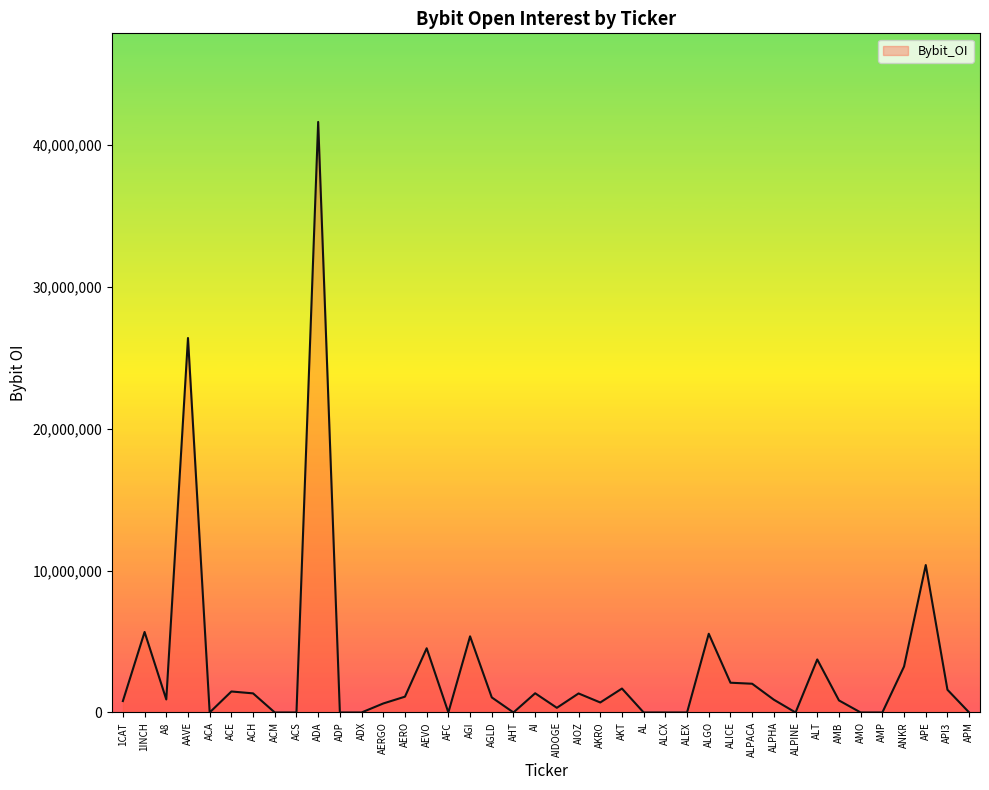

Where is the data nearest to the value 20817063?

AAVE